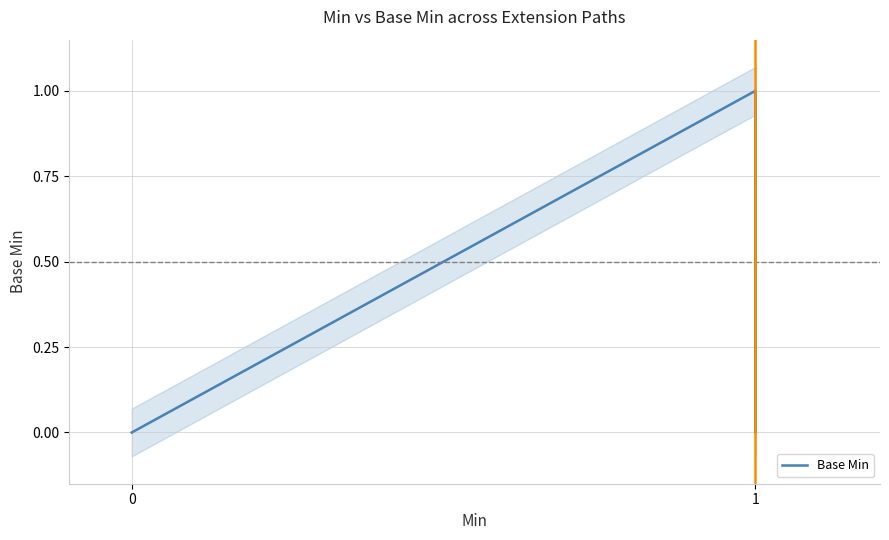

What is the greatest value displayed?

1